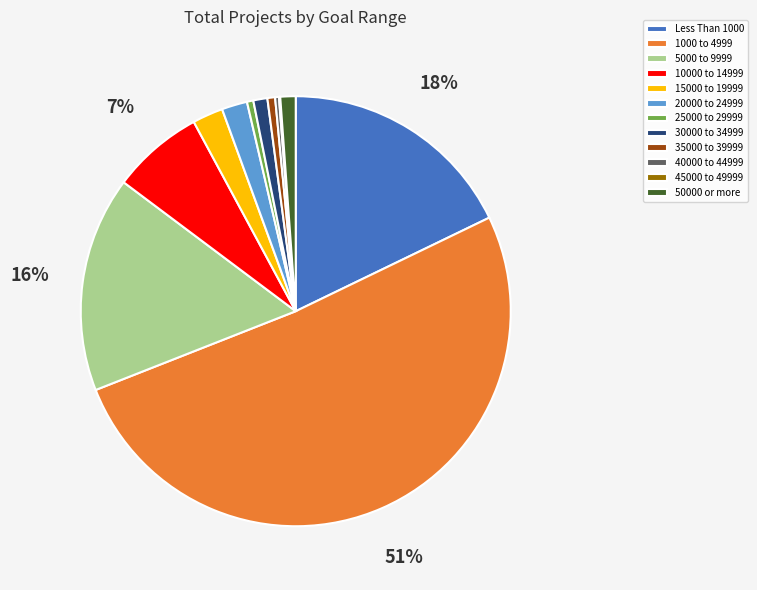

Which slice is the largest?

1000 to 4999